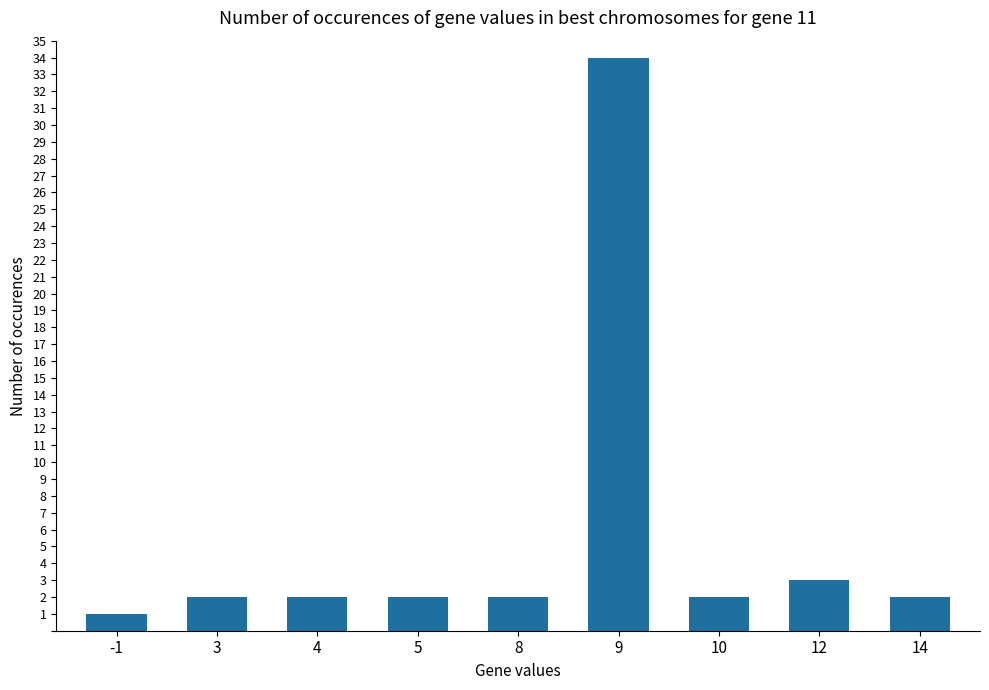

How many bars are there in total?

9